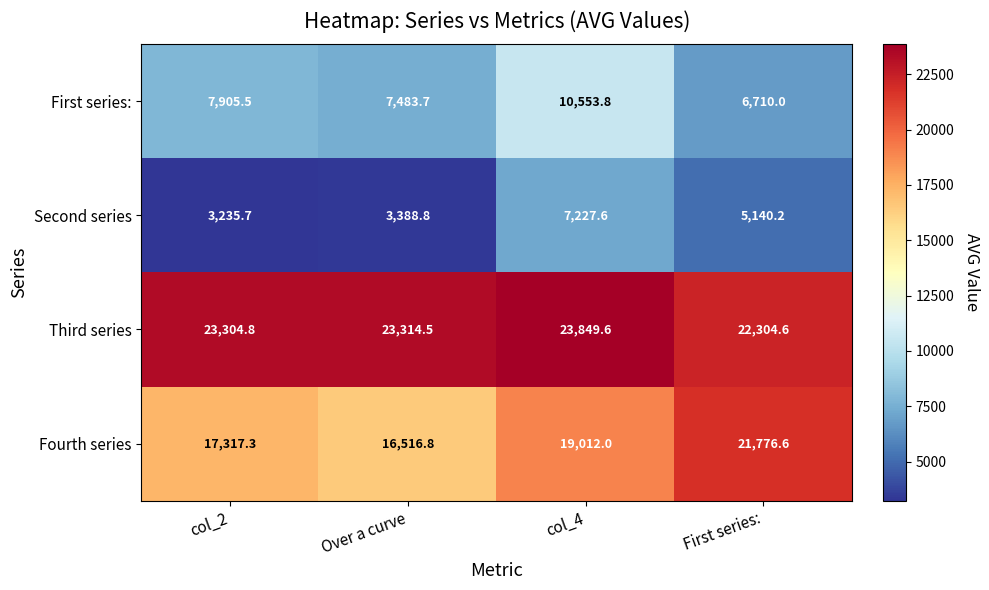

Which series has the widest spread of values?

Fourth series